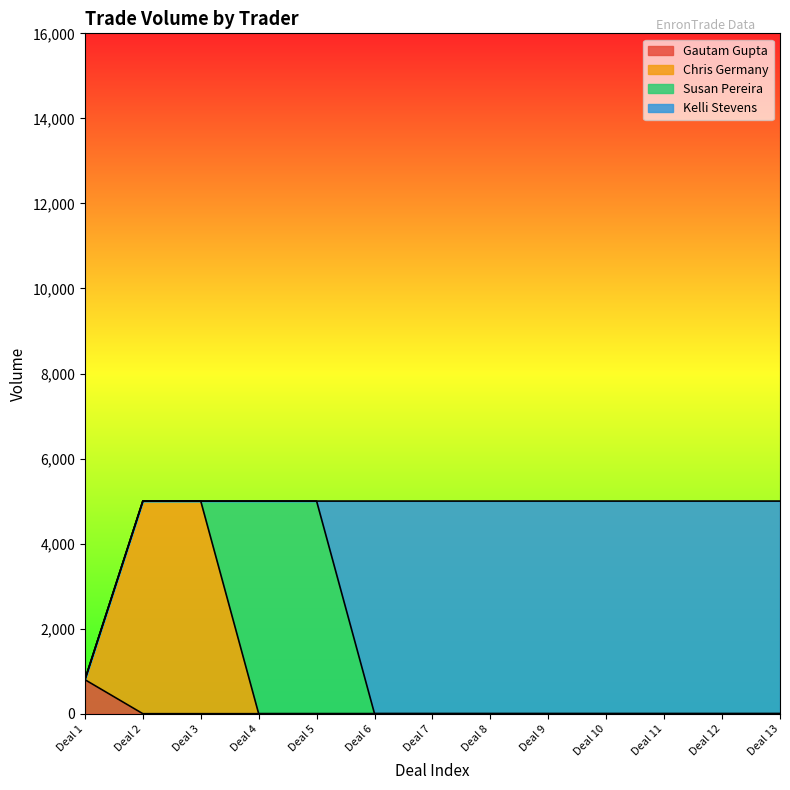

Which series has the largest range (max minus min)?

Chris Germany